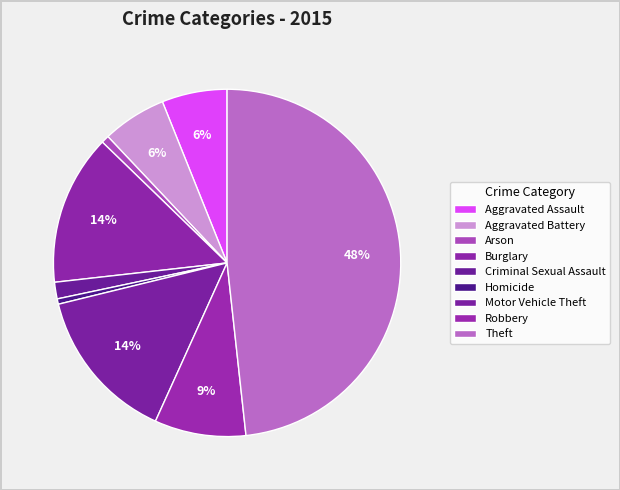

To the nearest percent, what percentage of the pie is Burglary?

14%